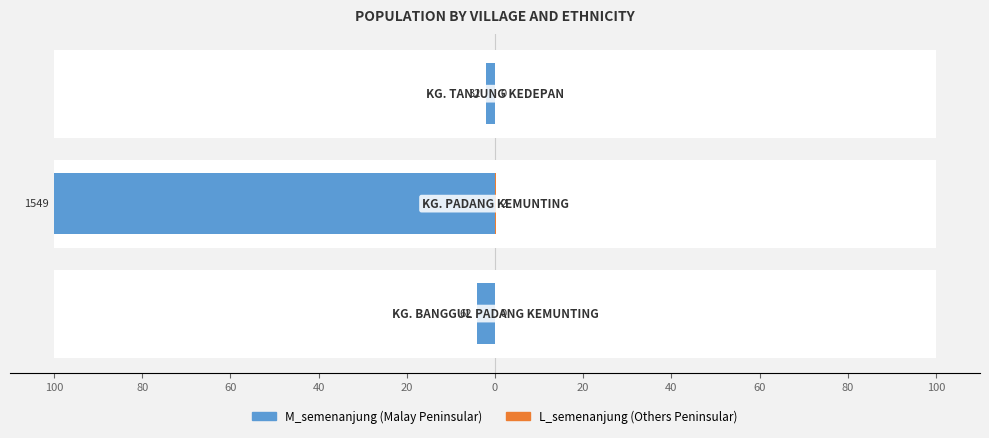

What is the minimum value shown in the chart?

-100.0